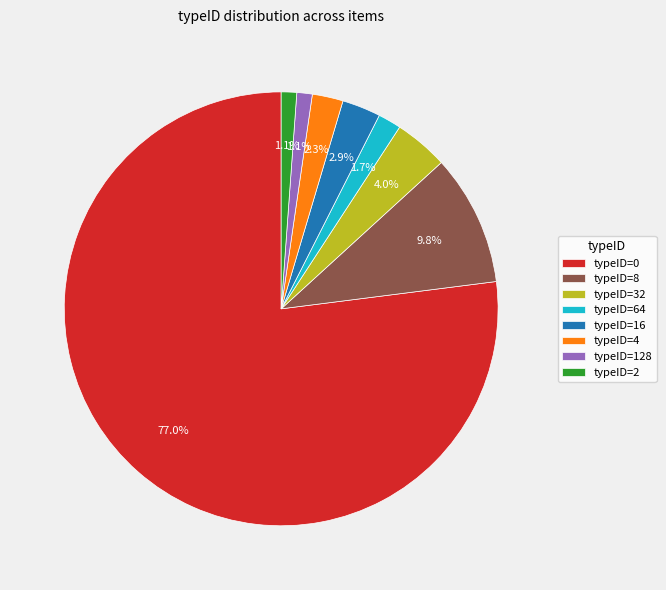

Which category has the biggest portion of the pie?

typeID=0